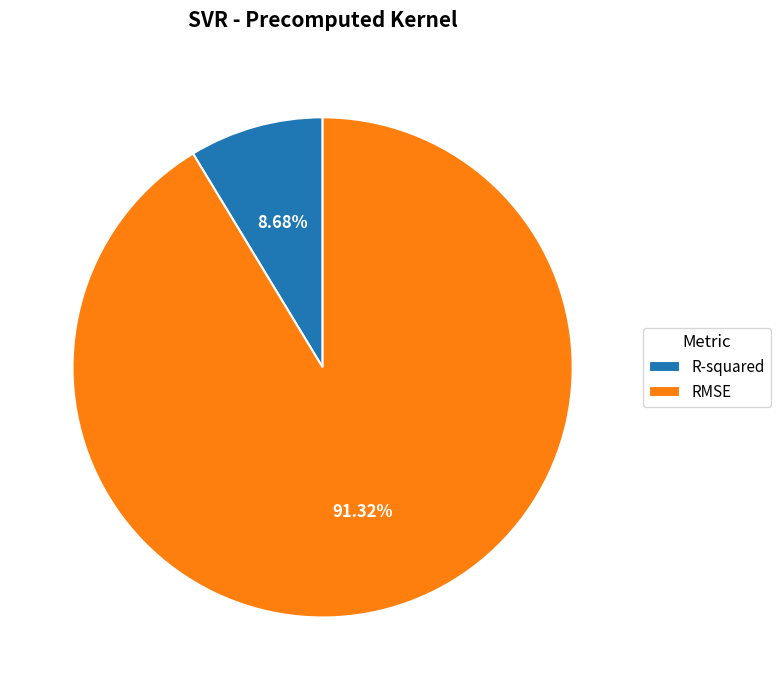

Combined, what portion of the pie is RMSE and R-squared?

100.0%